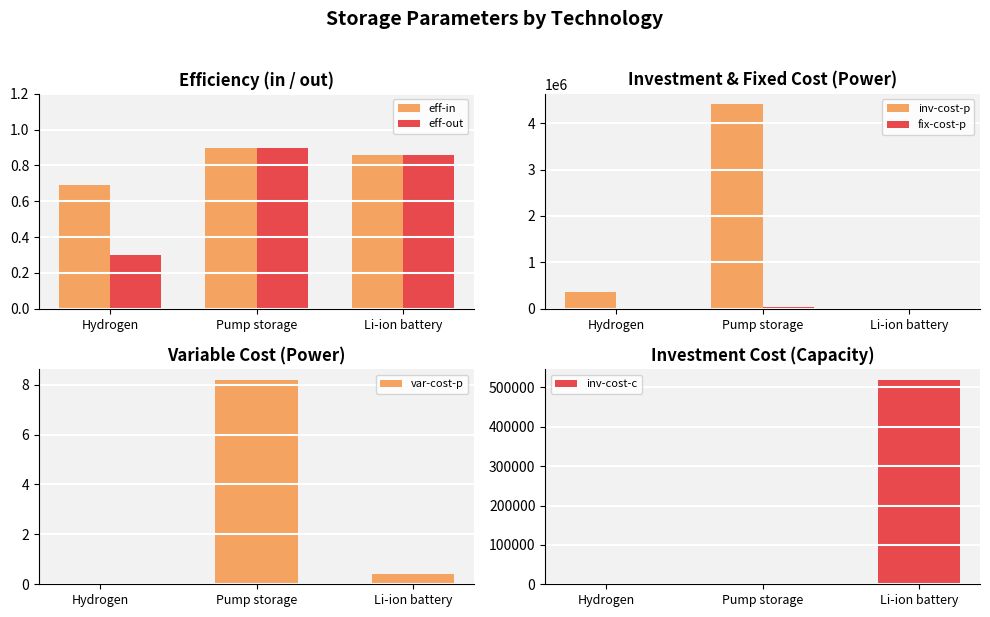

Is it true that eff-in equals 1.0 at Hydrogen?

False